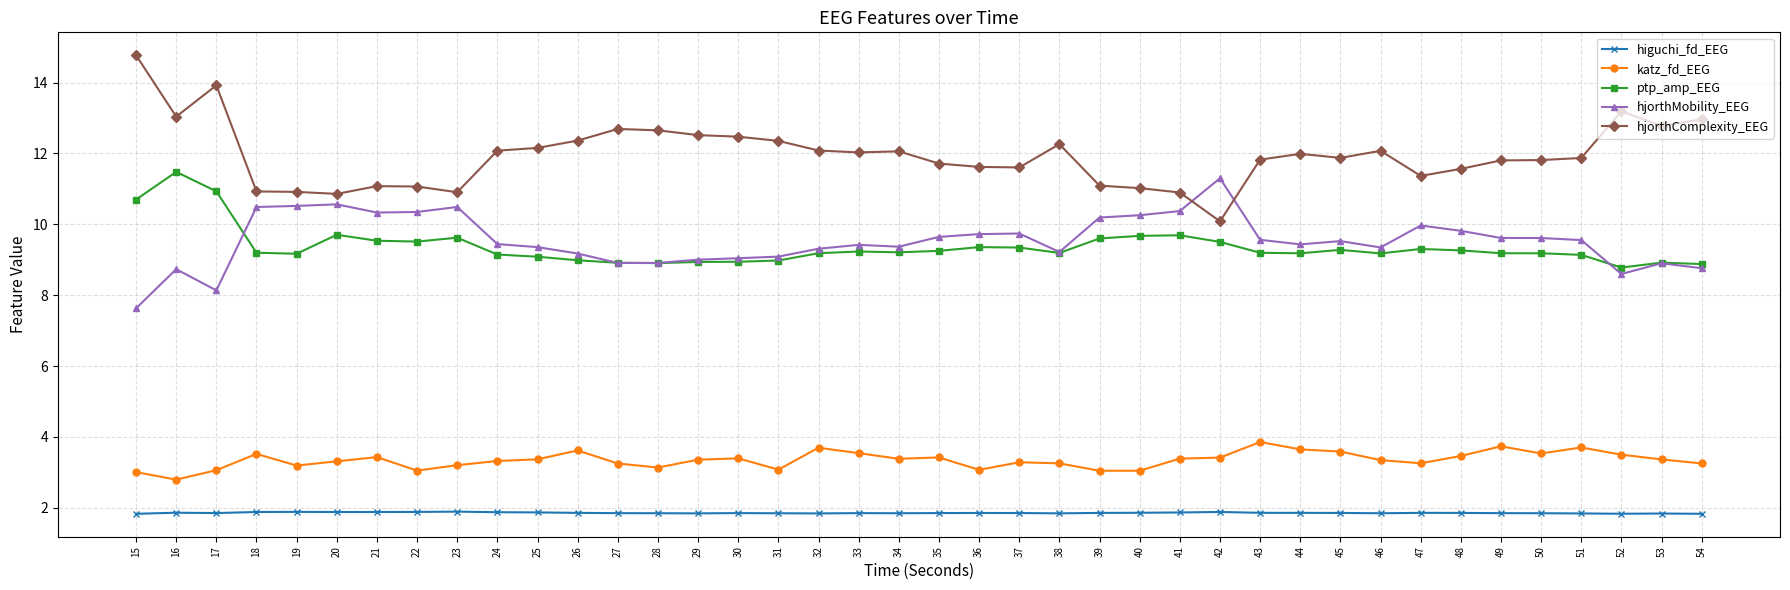

What are all the series names shown in the legend?

higuchi_fd_EEG, katz_fd_EEG, ptp_amp_EEG, hjorthMobility_EEG, hjorthComplexity_EEG